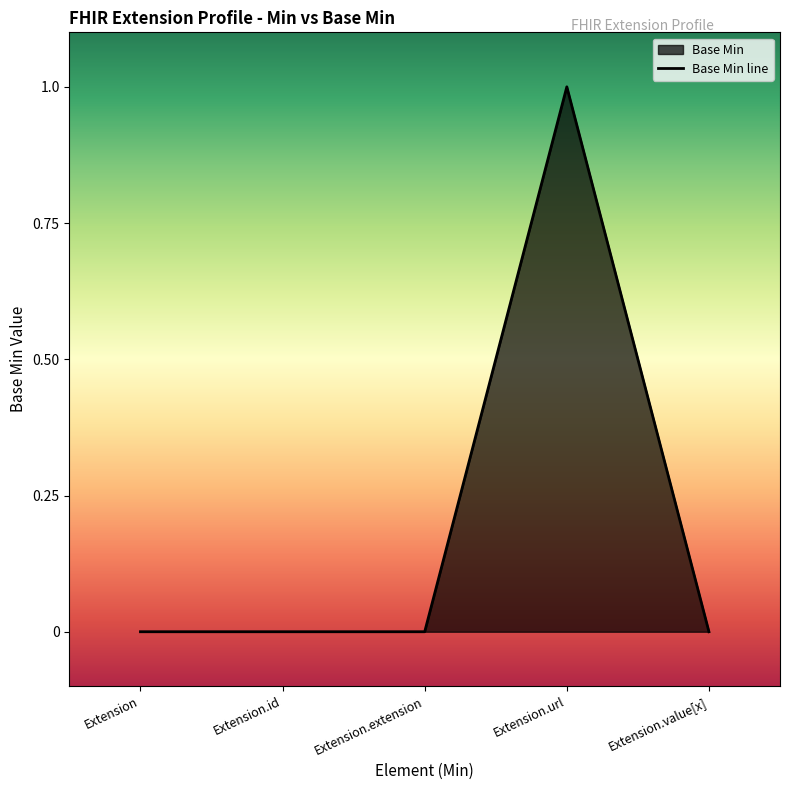

What is the greatest value displayed?

1